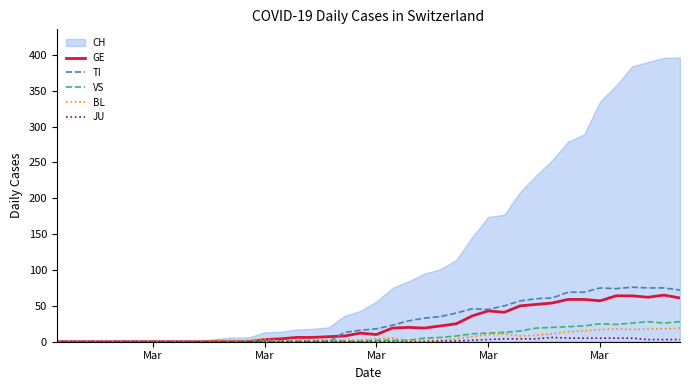

What is the average value of the JU series?

1